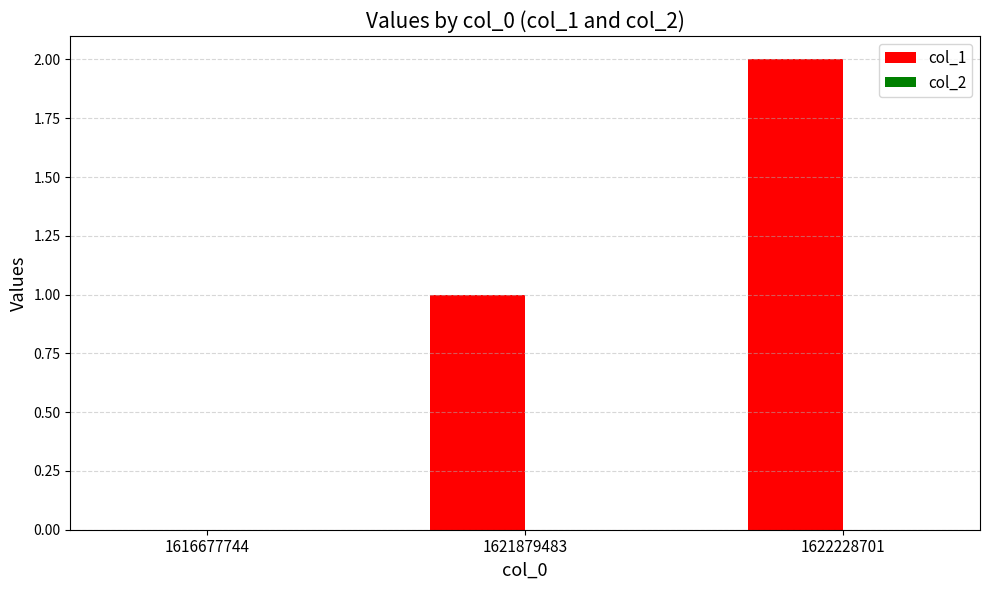

Between 1616677744 and 1622228701, which is larger?

1622228701